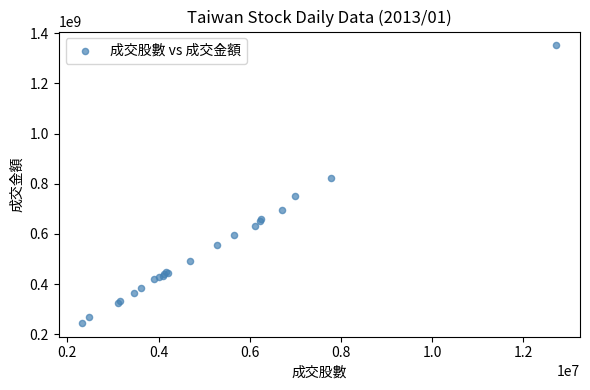

What Y value in the scatter plot is closest to 798252397?

822285565